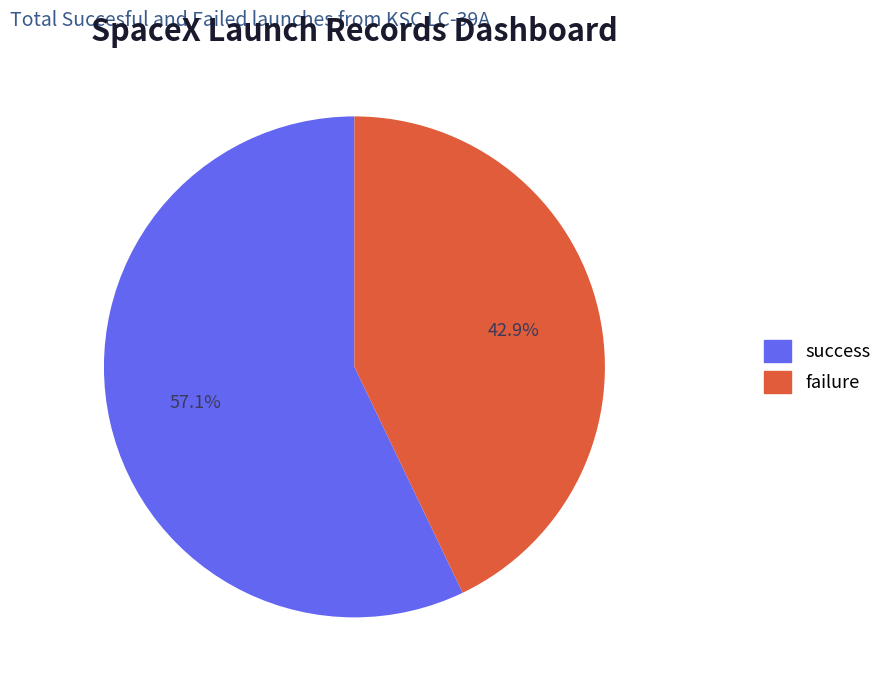

Does any single category account for the majority?

Yes